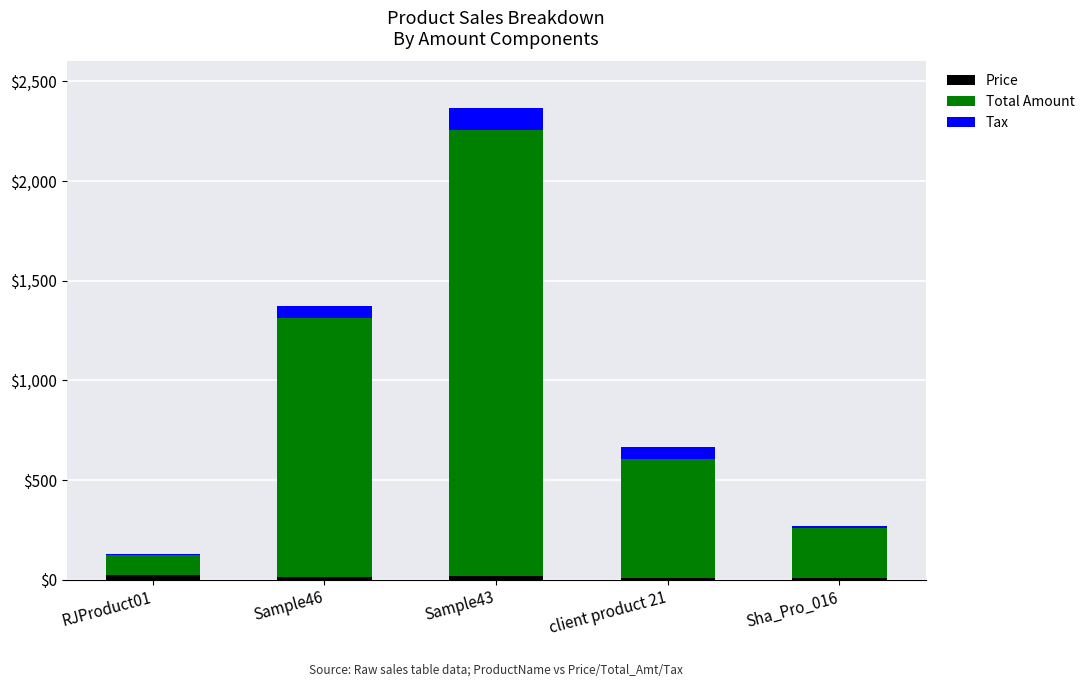

At which category is the sum across all series the highest?

Sample43